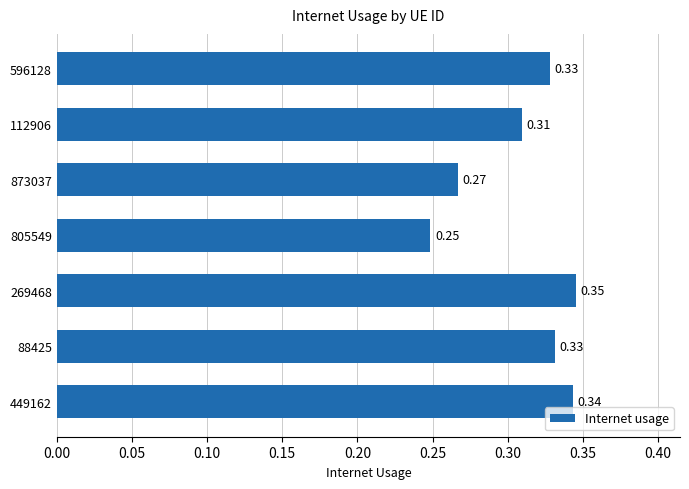

Which has a higher value, 449162 or 112906?

449162